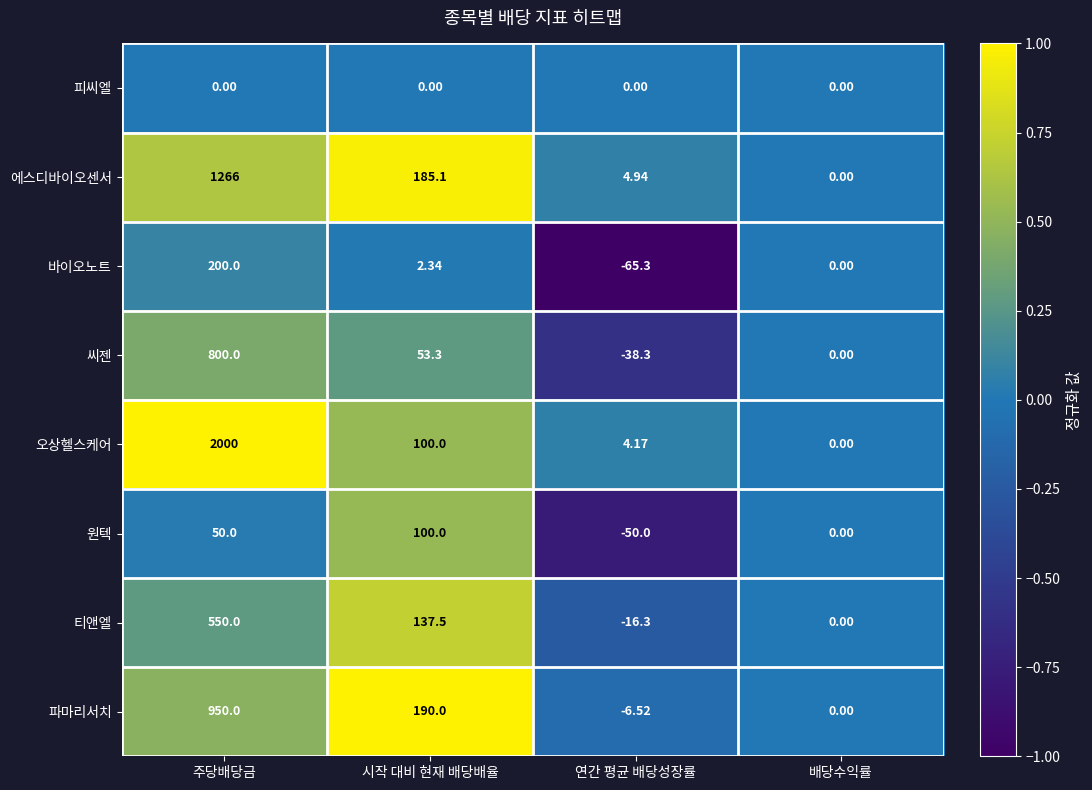

Which series has the widest spread of values?

오상헬스케어